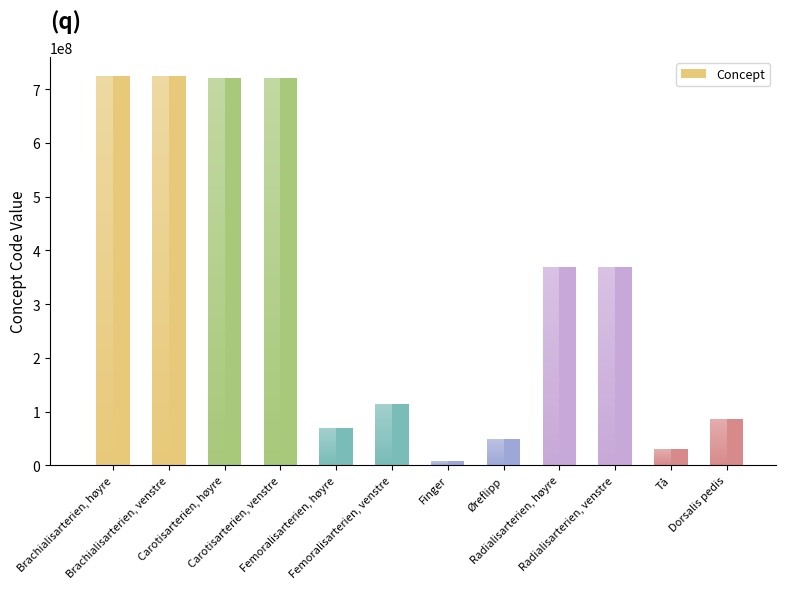

True or false: the data shows 582776354 at Radialisarterien, venstre.

False